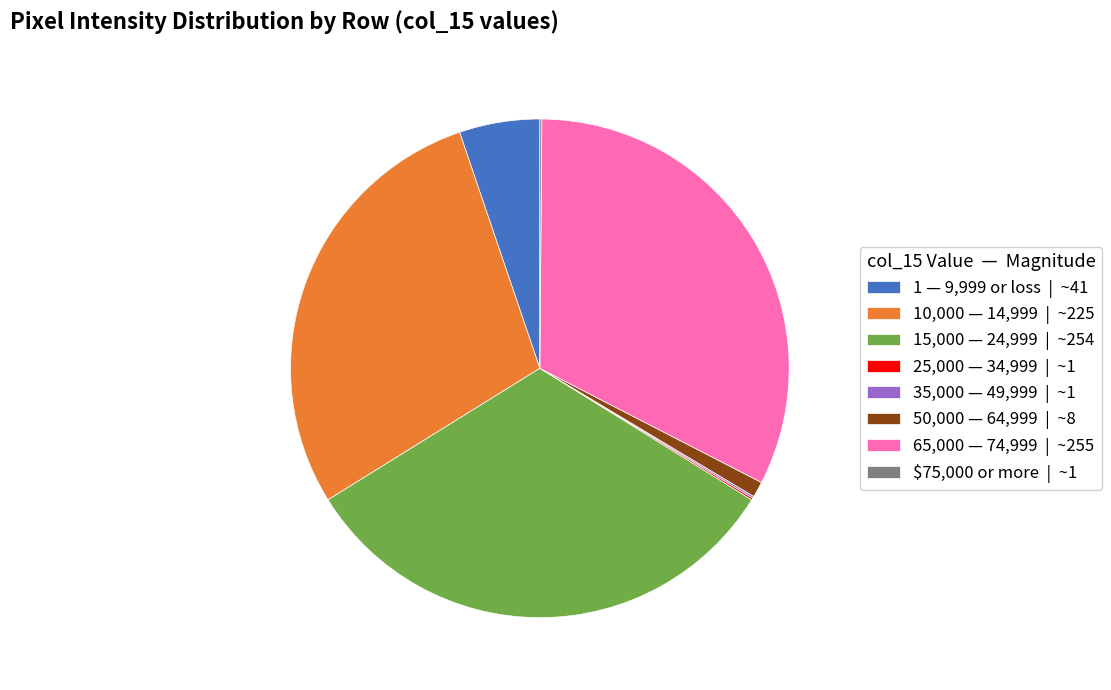

True or false: 10,000 — 14,999 | ~225 accounts for 23% of the total.

False